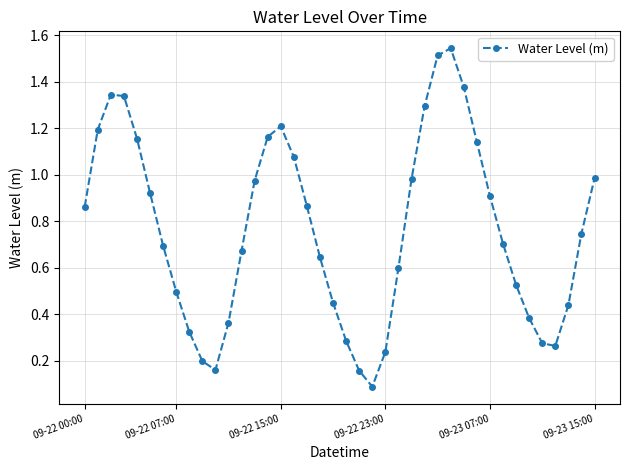

What is the average value?

0.8